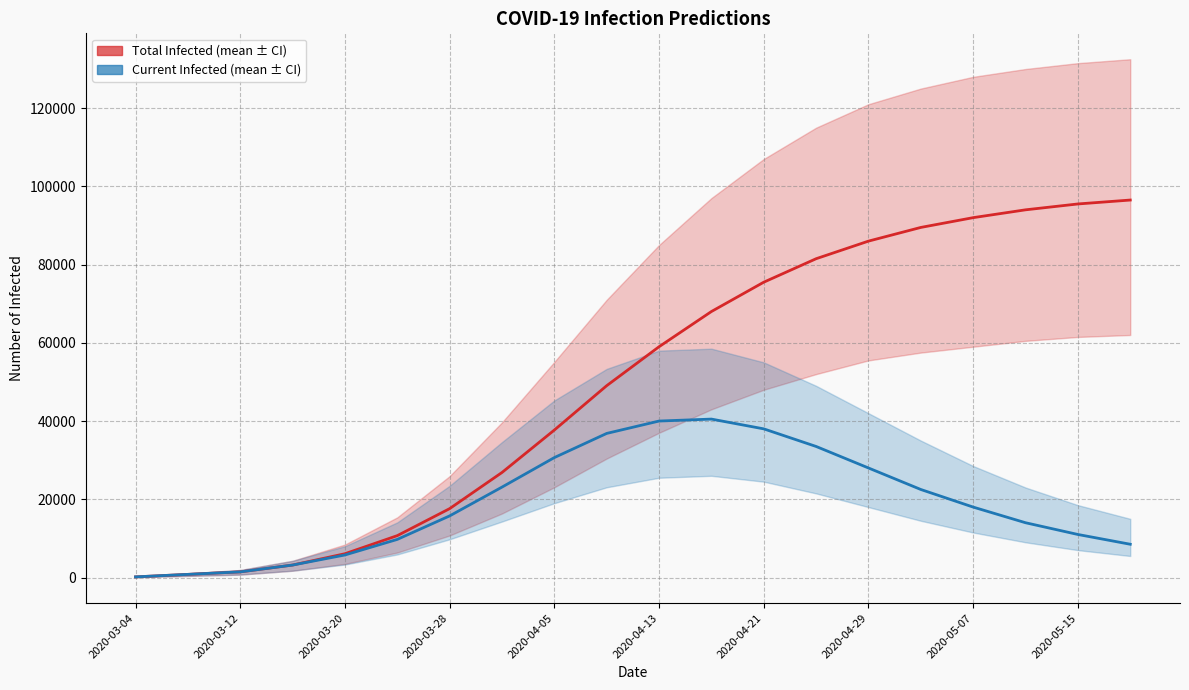

True or false: predicted_current_infected_mean has more than 0 interior local peaks.

True